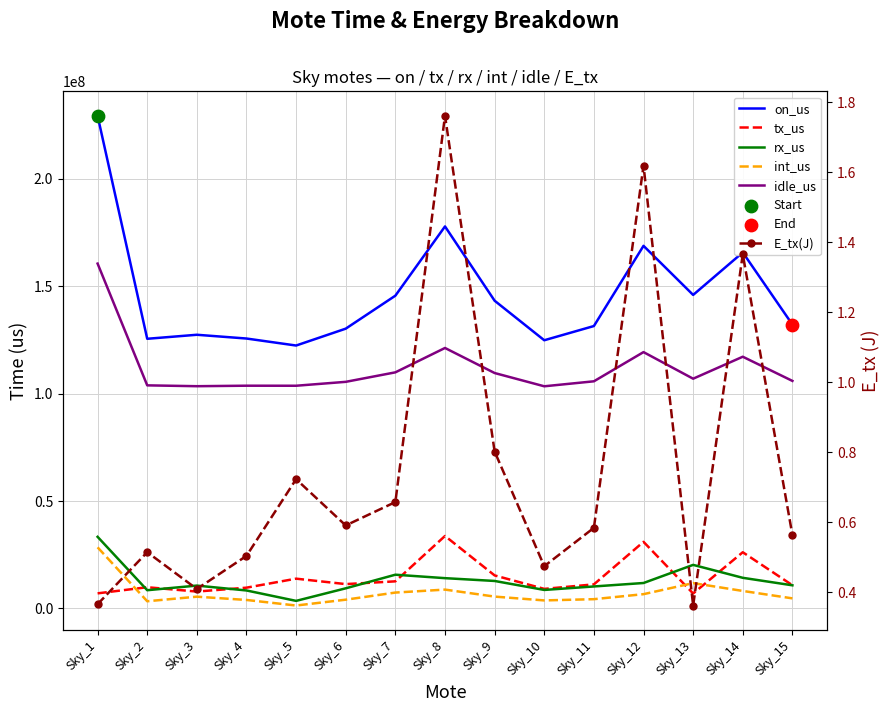

At which category is the sum across all series the highest?

Sky_1